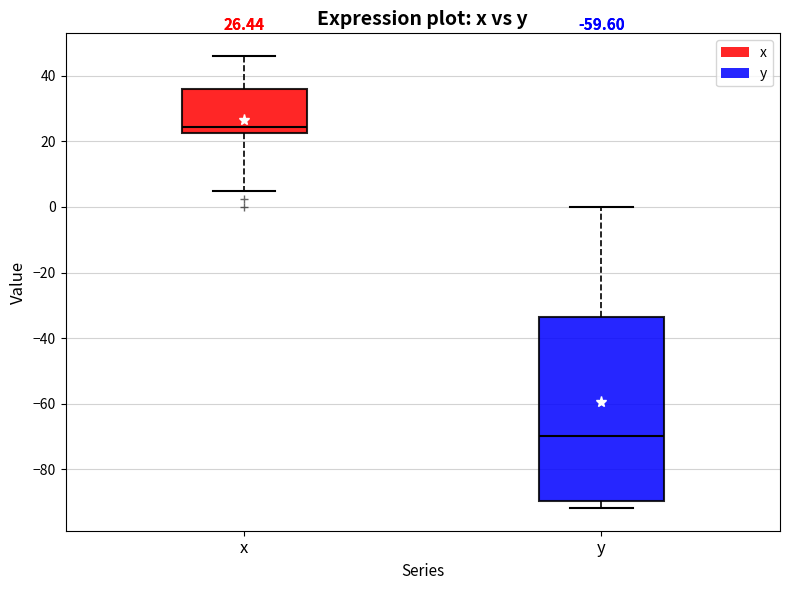

Which box has the lowest median line?

y